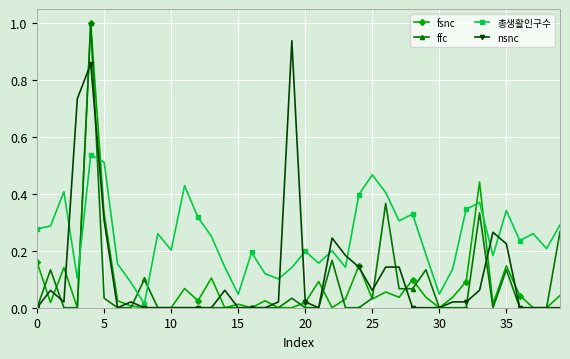

What is the maximum value shown in the chart?

1.0